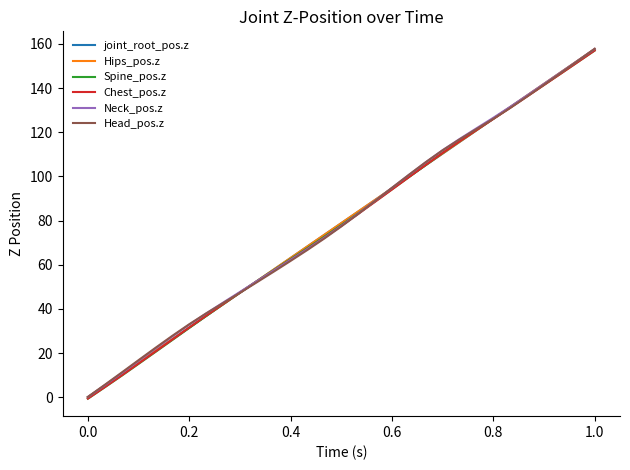

What is the maximum value shown in the chart?

157.8